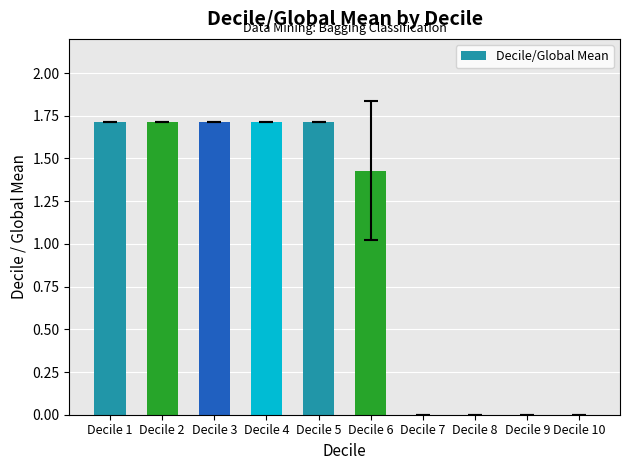

How many series are shown in this chart?

1